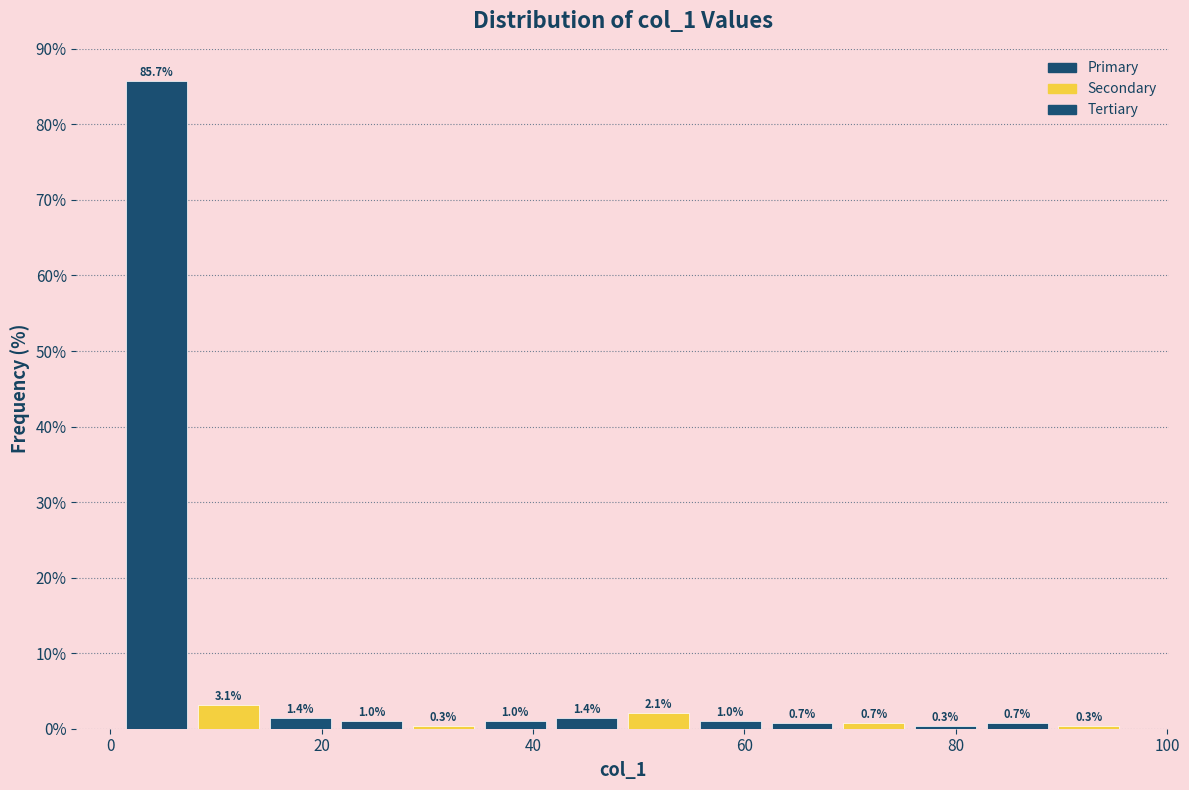

Around what value on the x-axis is the tallest bar? Give the approximate position of its centre, as read against the axis.

4